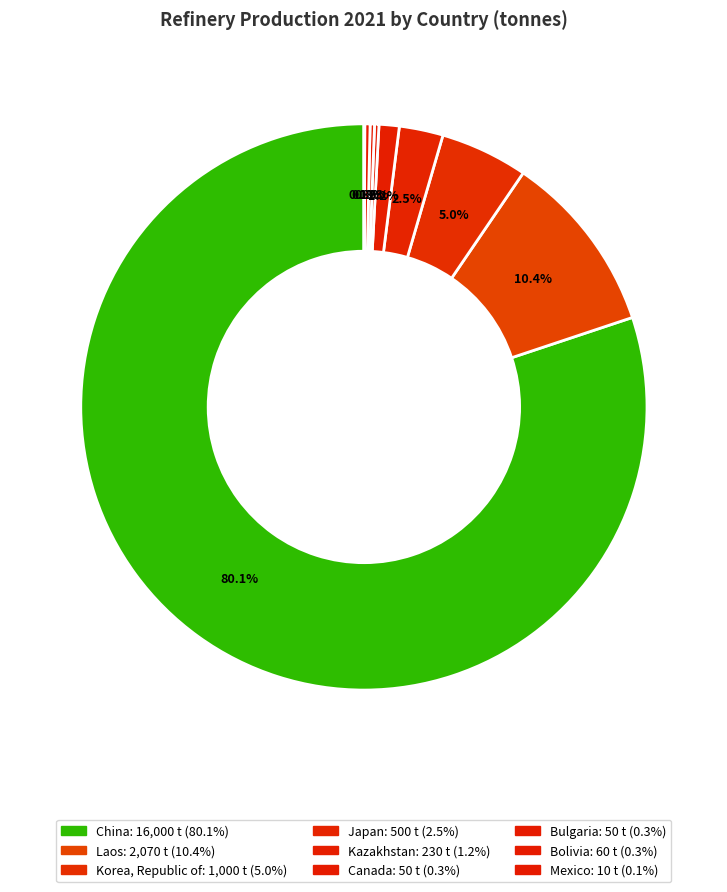

What is the total percentage of Bolivia and Laos?

10.7%